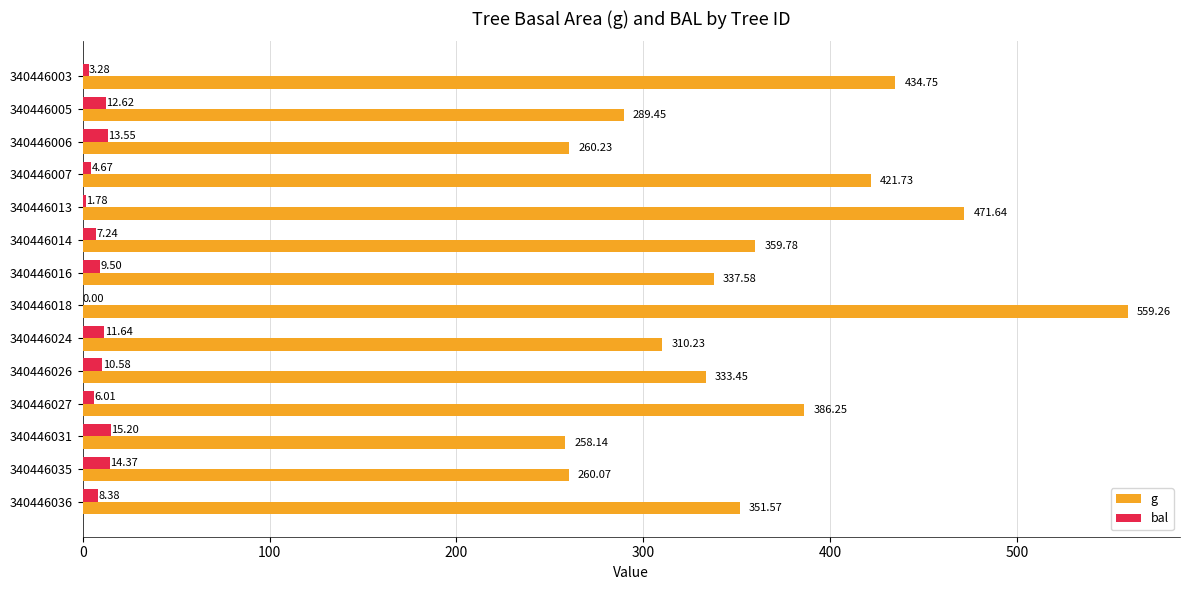

Between 340446006 and 340446036, which series saw the biggest shift?

g